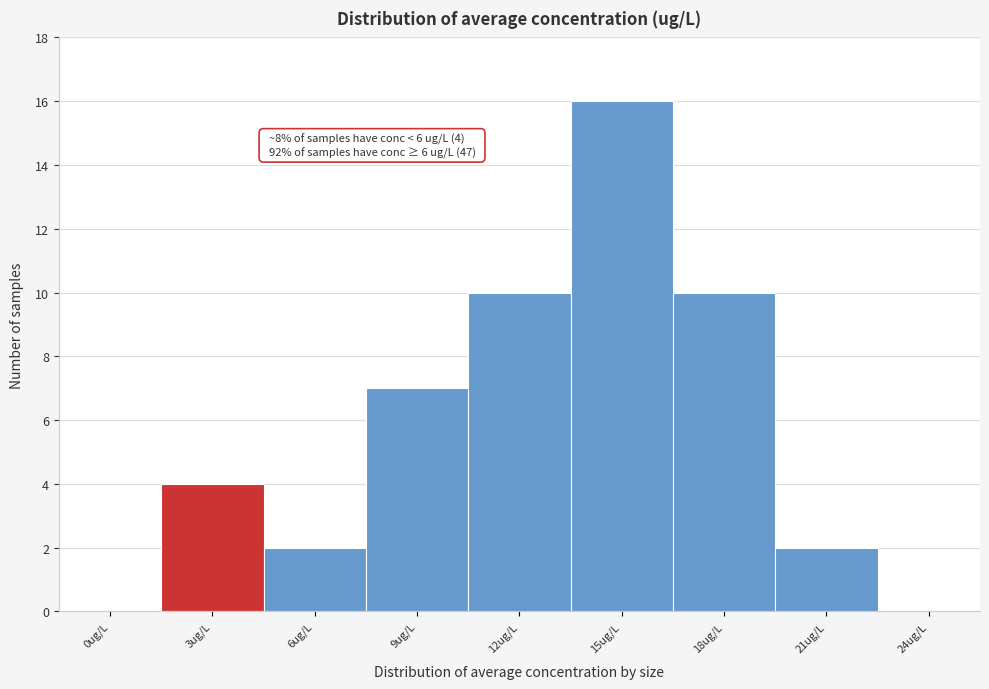

Reading right to left, what are all the values shown in this chart?

24ug/L=0	21ug/L=2	18ug/L=10	15ug/L=16	12ug/L=10	9ug/L=7	6ug/L=2	3ug/L=4	0ug/L=0